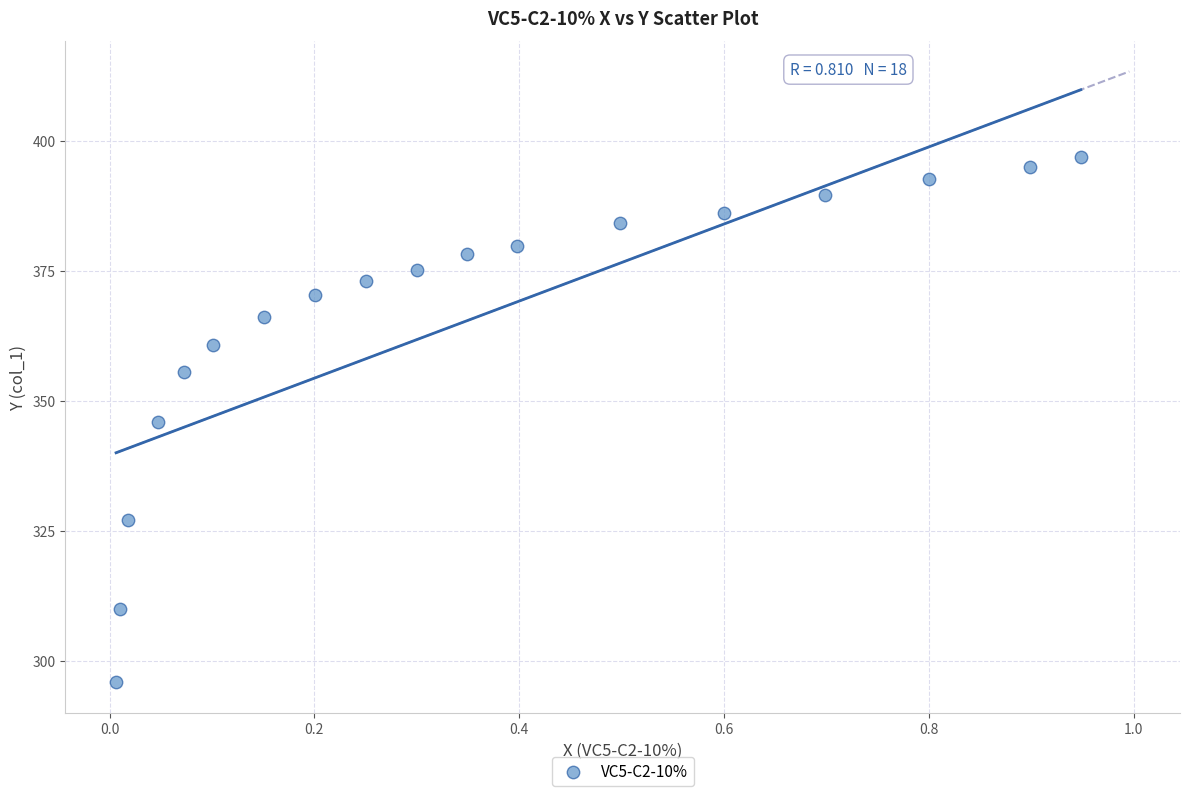

What is the range of X values (max minus min)?

0.9